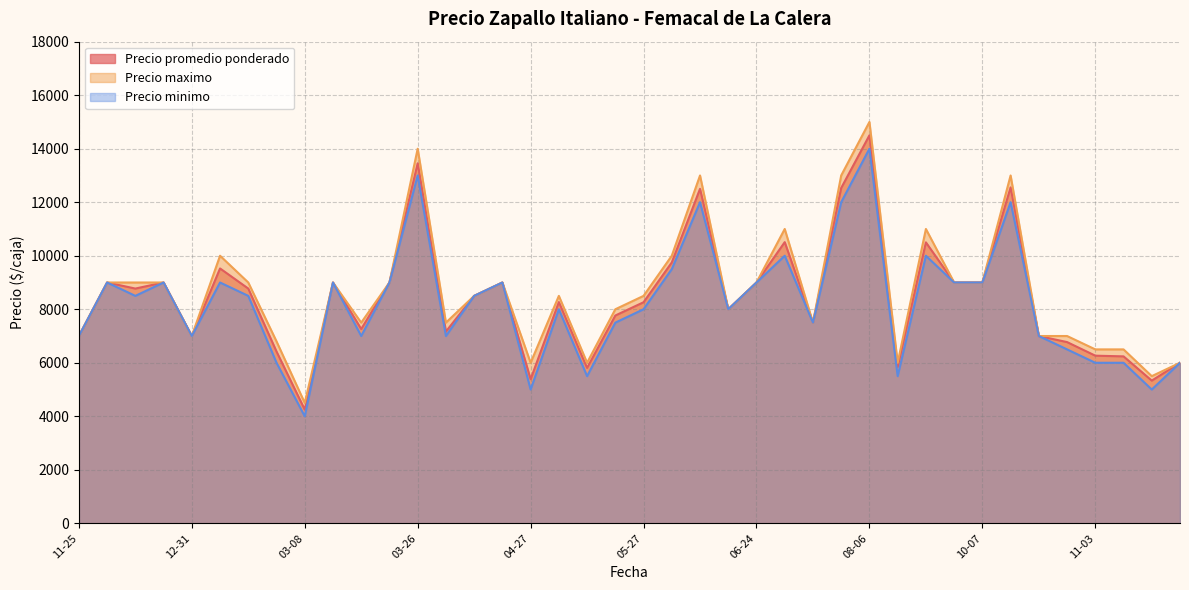

True or false: Precio maximo has a value of 8000 at 2021-05-18.

True